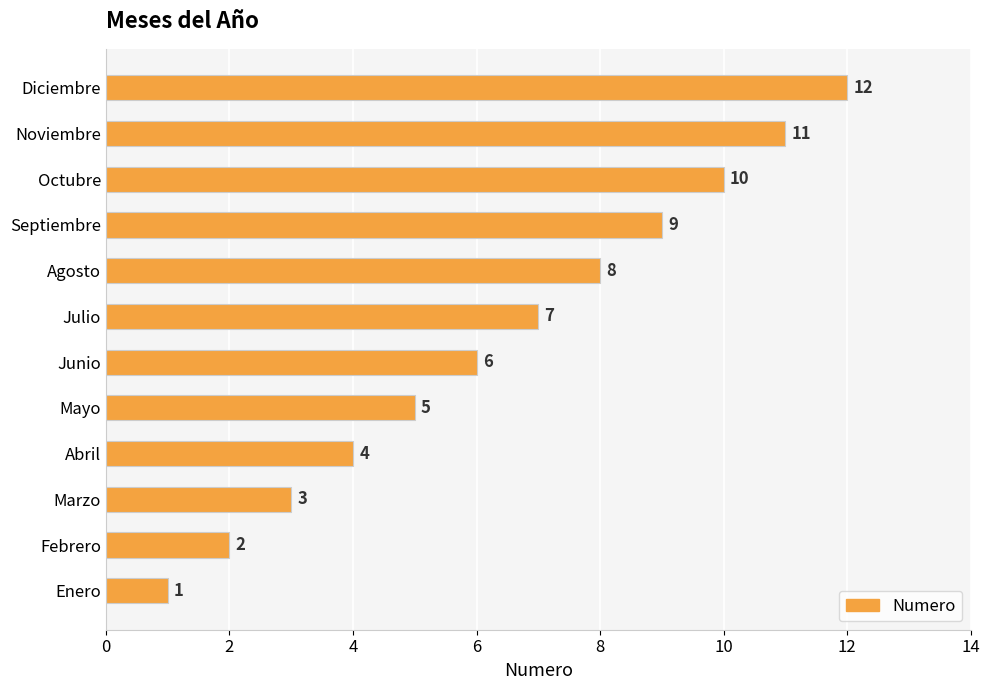

What is the difference between the maximum and minimum values?

11